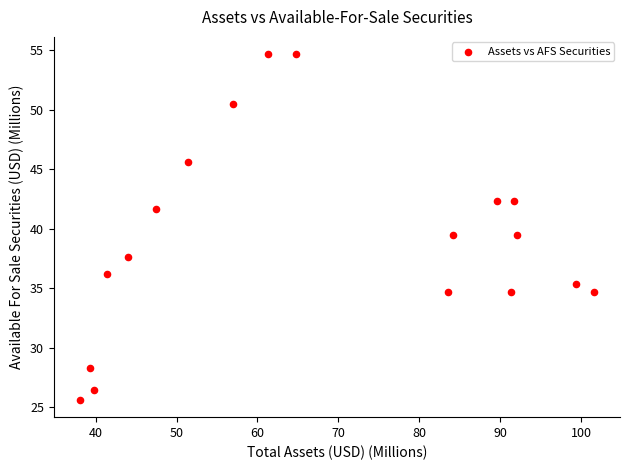

What is the range of Y values (max minus min)?

29.0